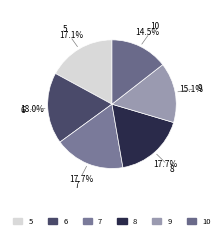

Is the sum of 9 and 8 greater than half?

No